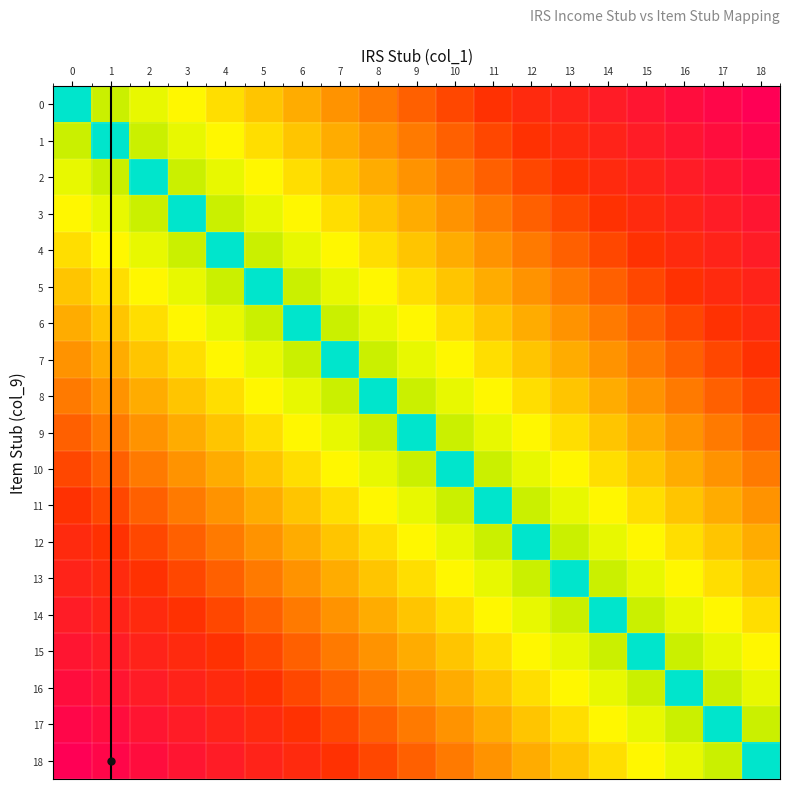

What is the spread (max minus min) of values at 3?

0.8